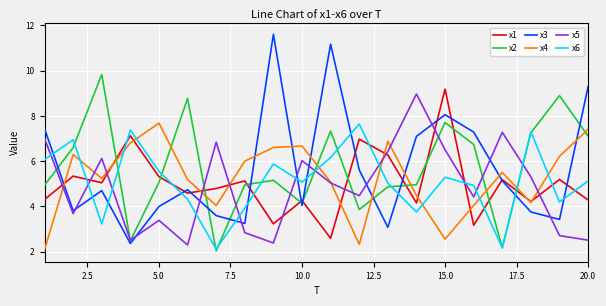

True or false: x5 and x1 cross at least once.

True